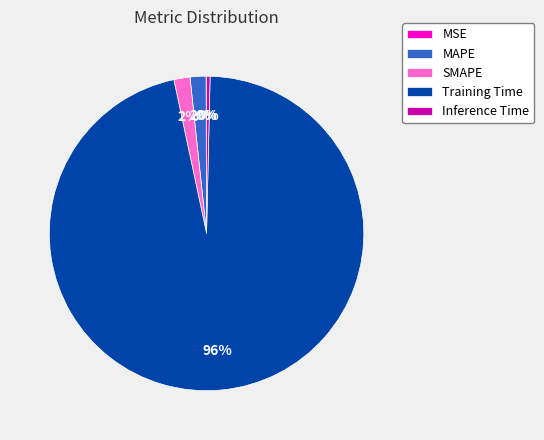

What percentage is the SMAPE slice, to the nearest percent?

2%